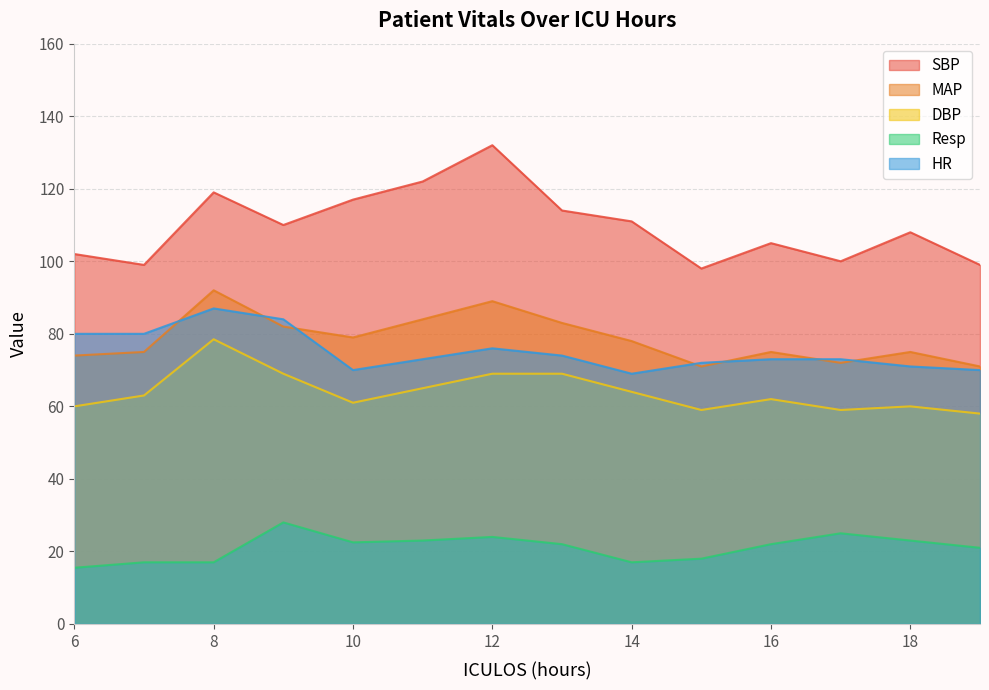

At which label does SBP first exceed 110?

8